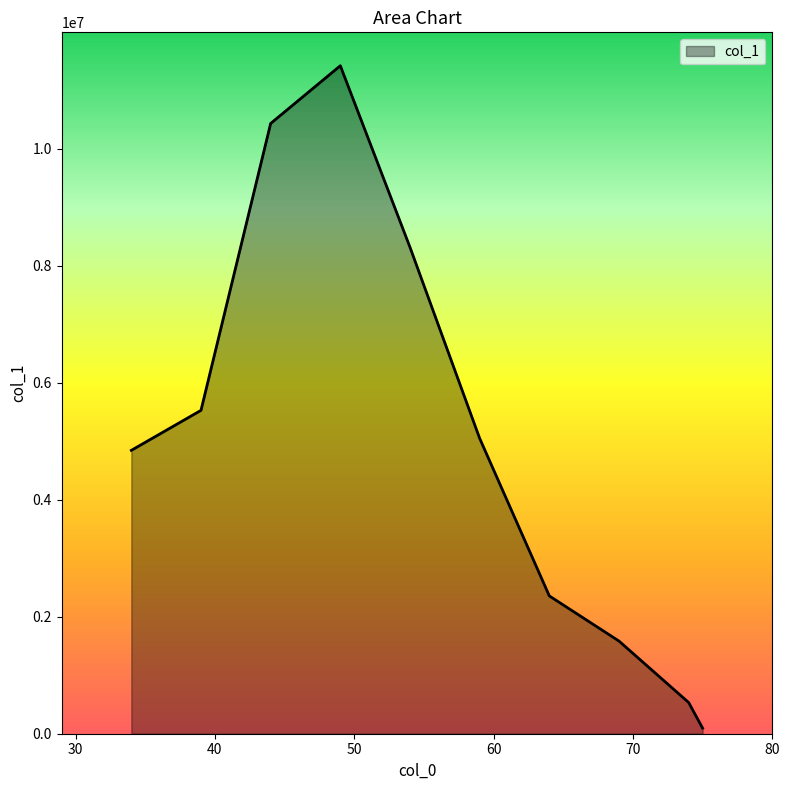

What is the greatest value displayed?

11423775